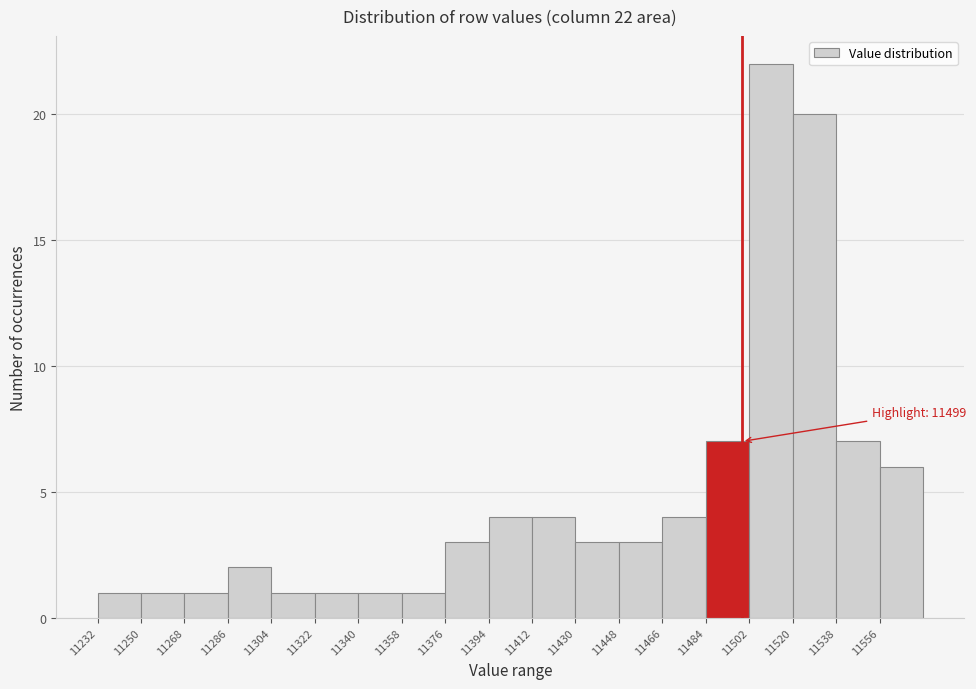

Which range on the x-axis has the tallest bar?

11502 to 11520